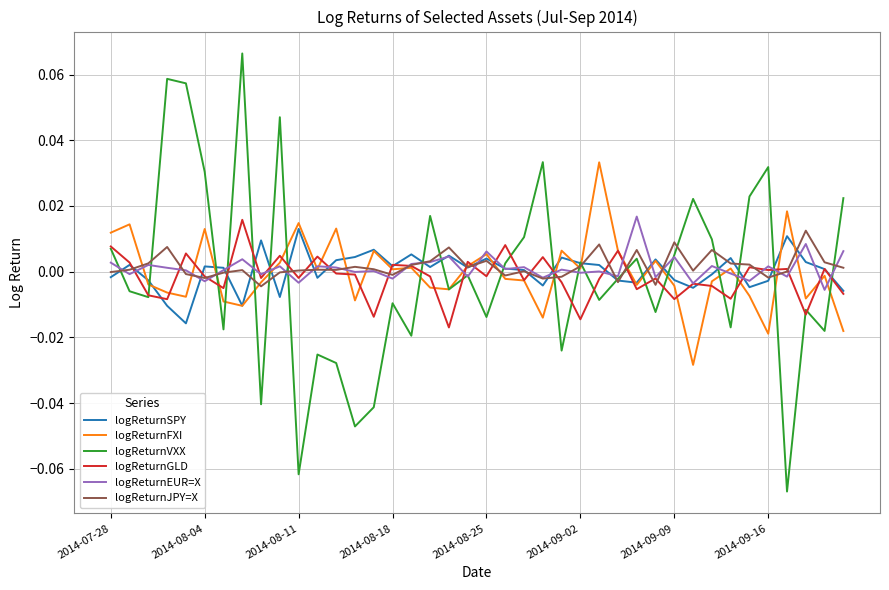

Which series has the widest spread of values?

logReturnVXX